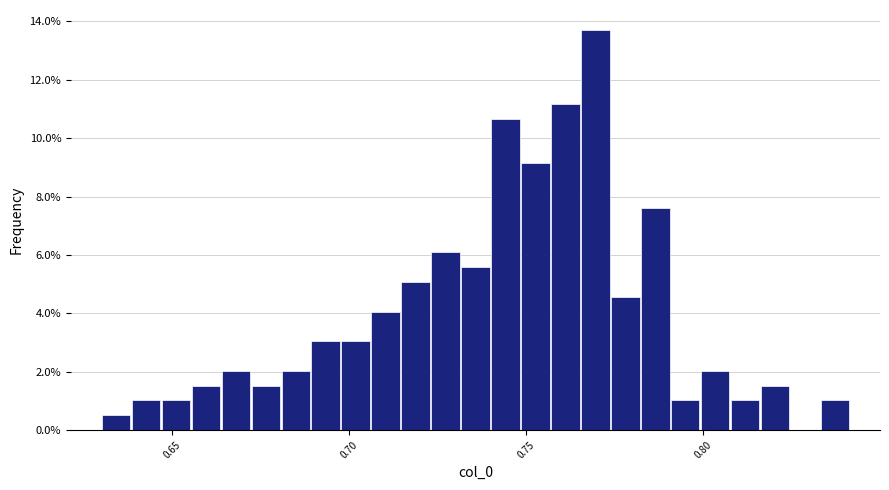

Read against the x-axis, roughly where is the centre of the tallest bar?

0.770